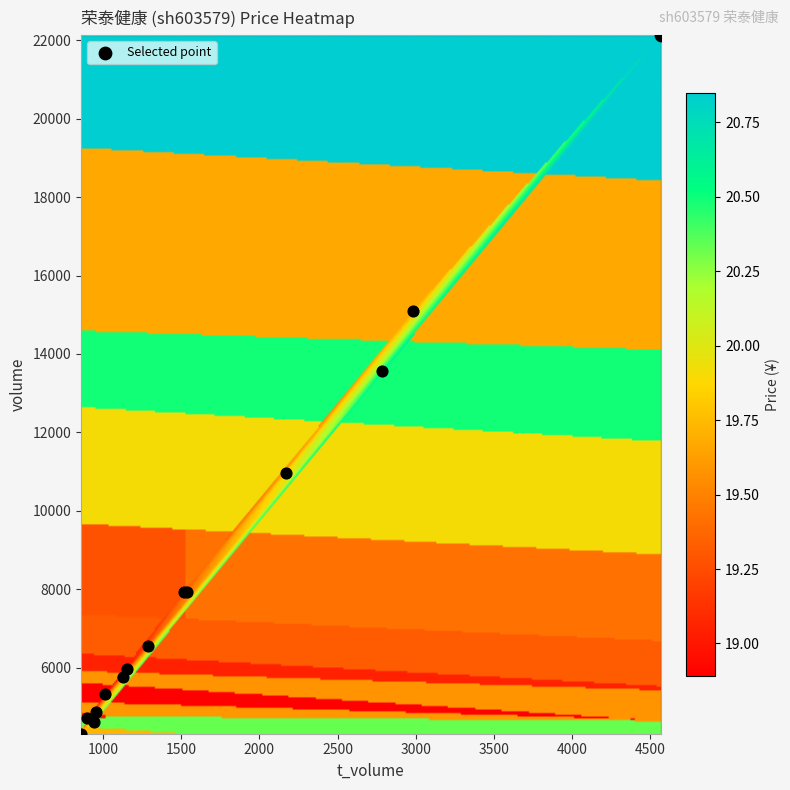

What is the sum of all 2022-11-02 values?

18099.7